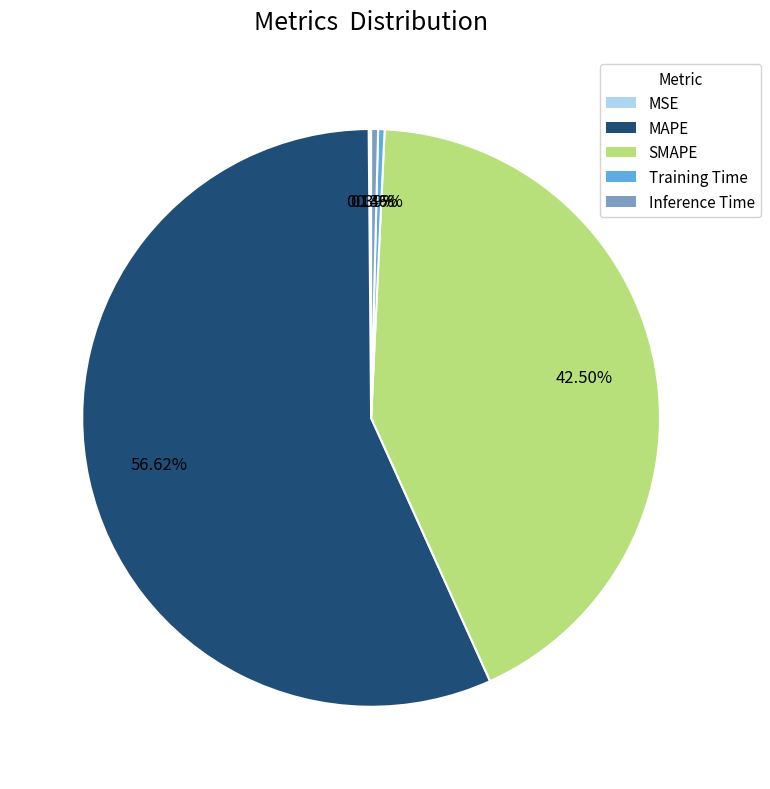

Do MAPE and SMAPE together represent more than half of the pie?

Yes